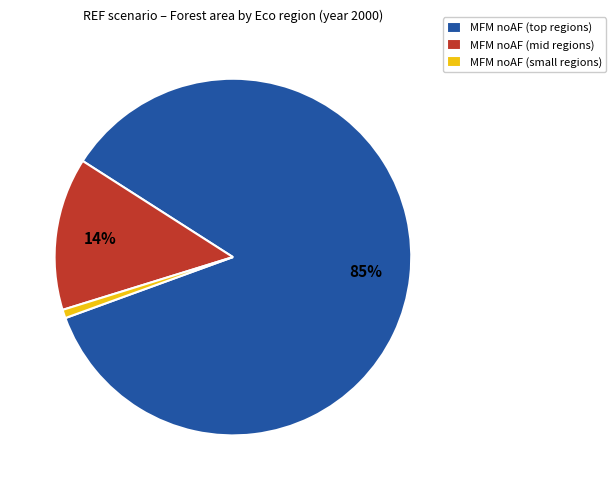

Is there a majority slice in this chart?

Yes